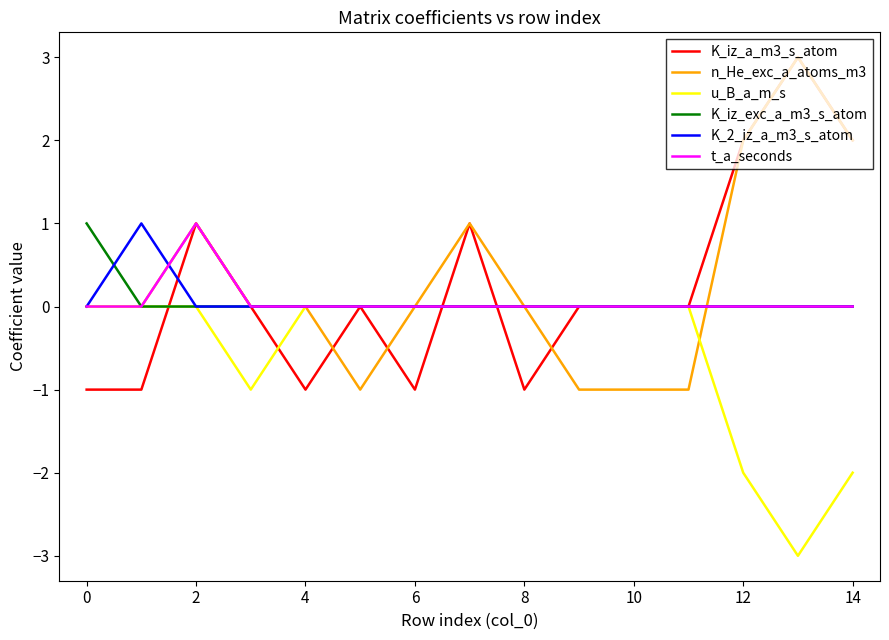

How many series are shown in this chart?

6